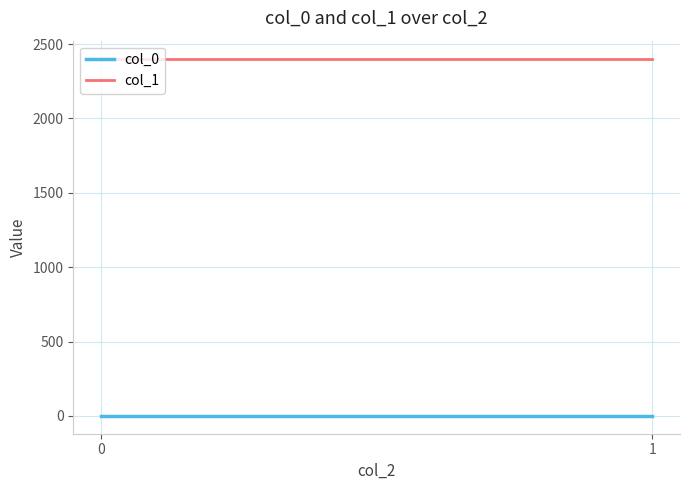

What are all the series names shown in the legend?

col_0, col_1